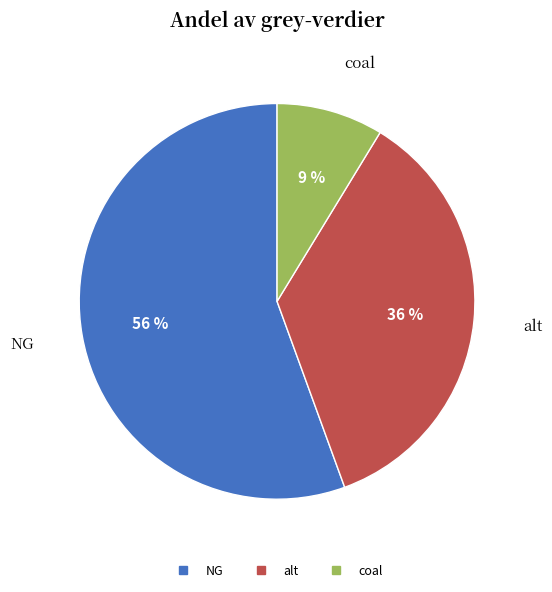

Count the number of slices in the pie.

3